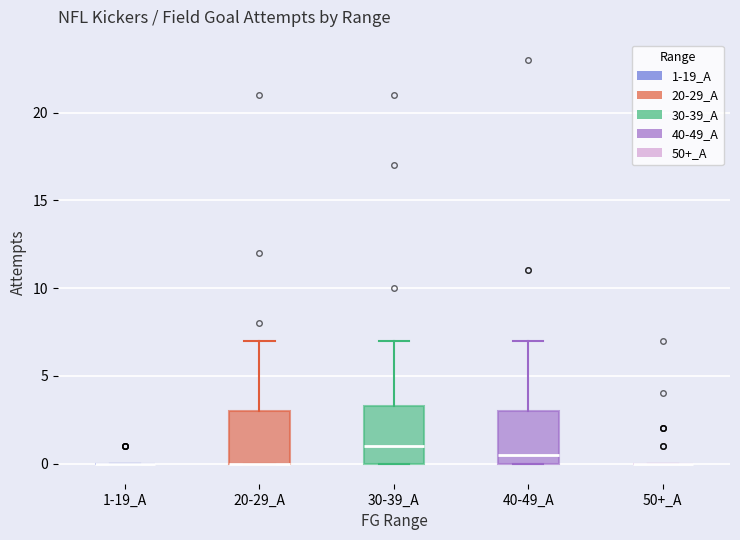

Where does the upper whisker of the box for 30-39_A end on the y-axis? The values are not printed on the chart, so give them approximately, as read against the axis.

7.0